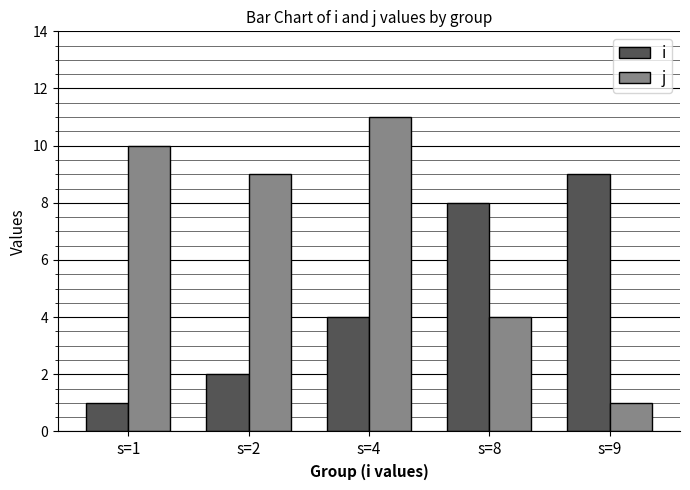

Reading left to right, list all the values displayed in this chart.

i: s=1=1	s=2=2	s=4=4	s=8=8	s=9=9
j: s=1=10	s=2=9	s=4=11	s=8=4	s=9=1